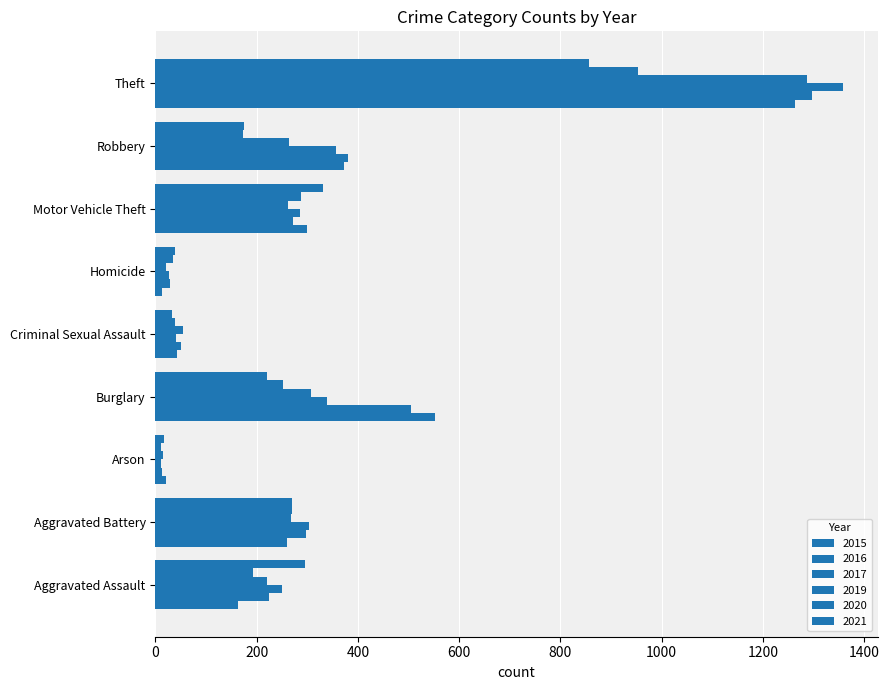

Count the number of data series in this chart.

6